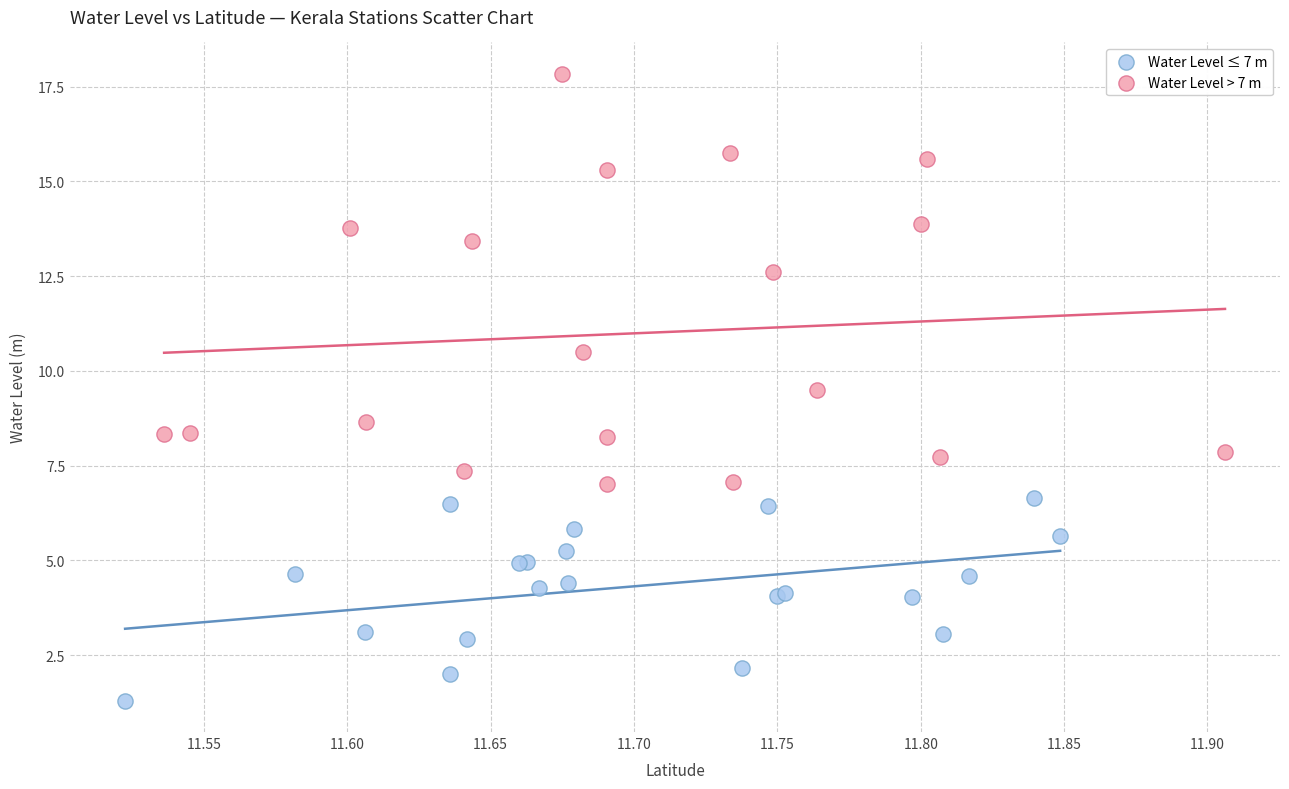

Which series reaches the minimum Y coordinate?

Water Level ≤ 7 m